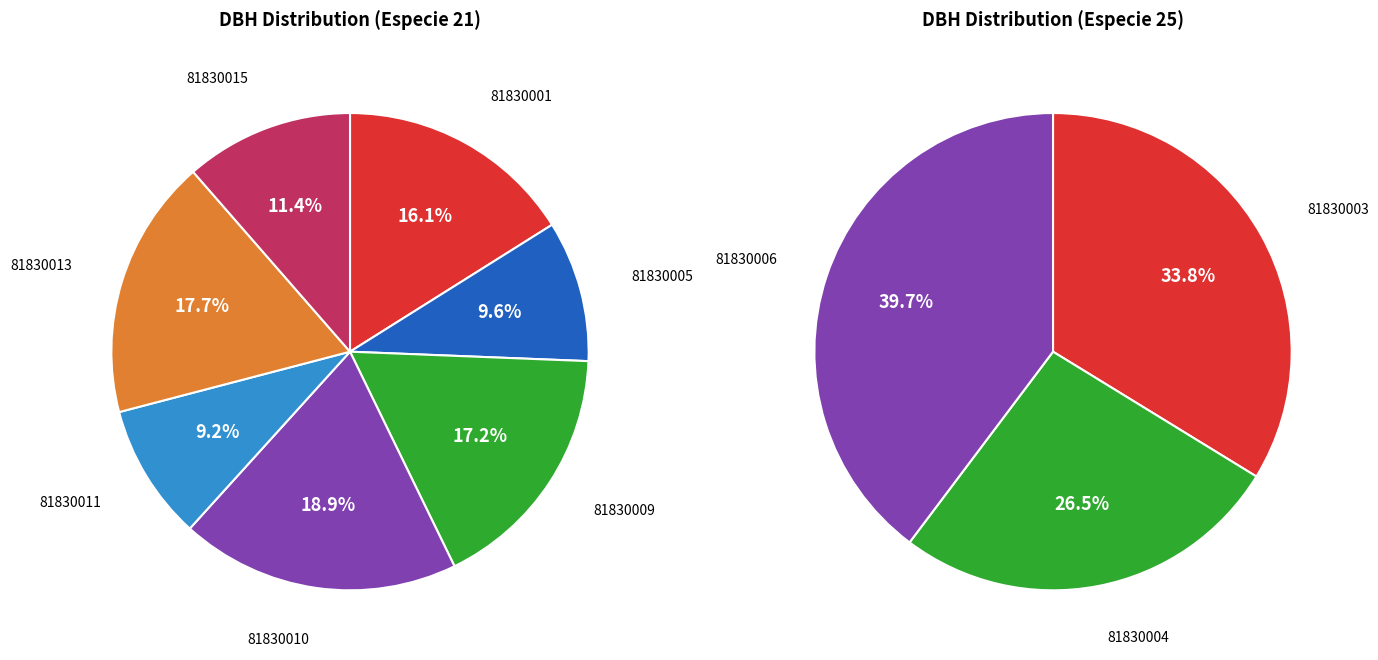

Is there any slice that represents more than half of the pie?

No